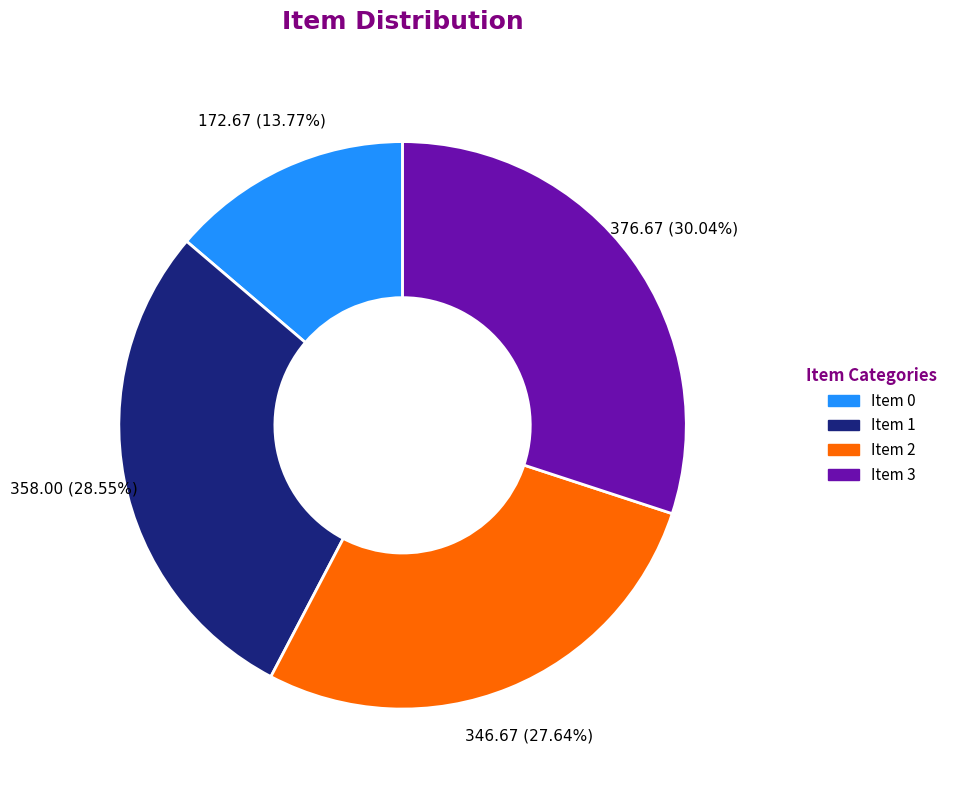

Count the number of slices in the pie.

4